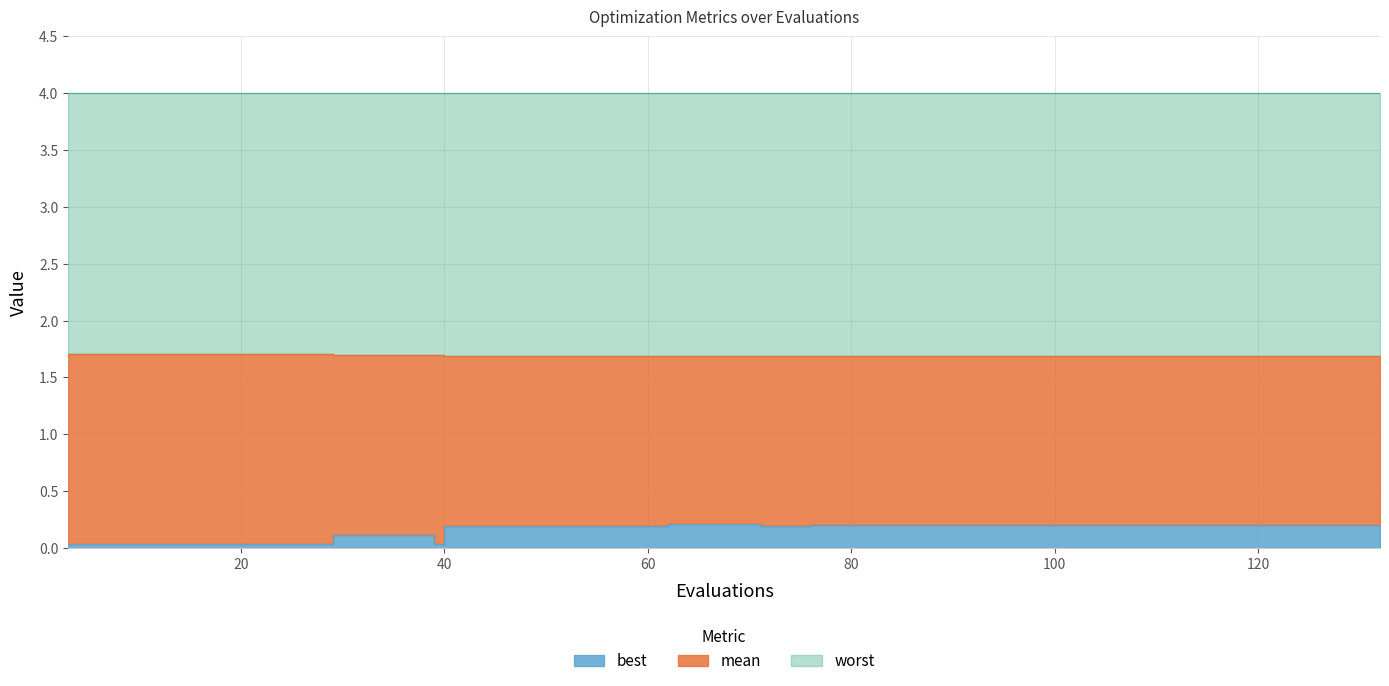

Which category has the lowest value in the best series?

3